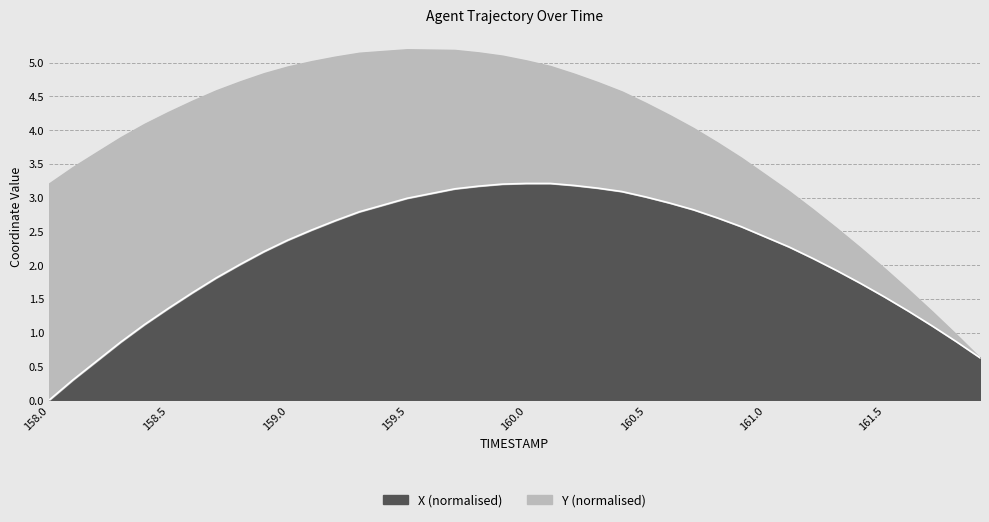

The value at 158.6 is 0.6. True or false?

False